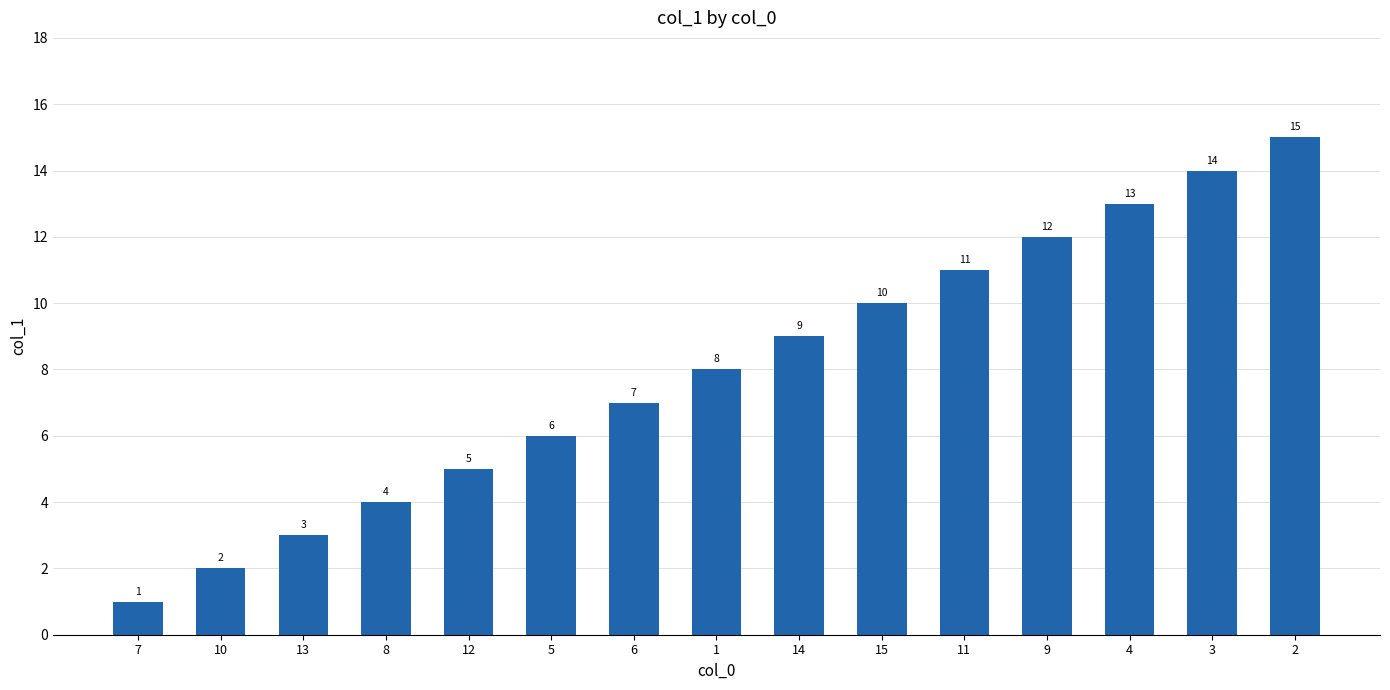

True or false: the data shows 10 at 15.

True